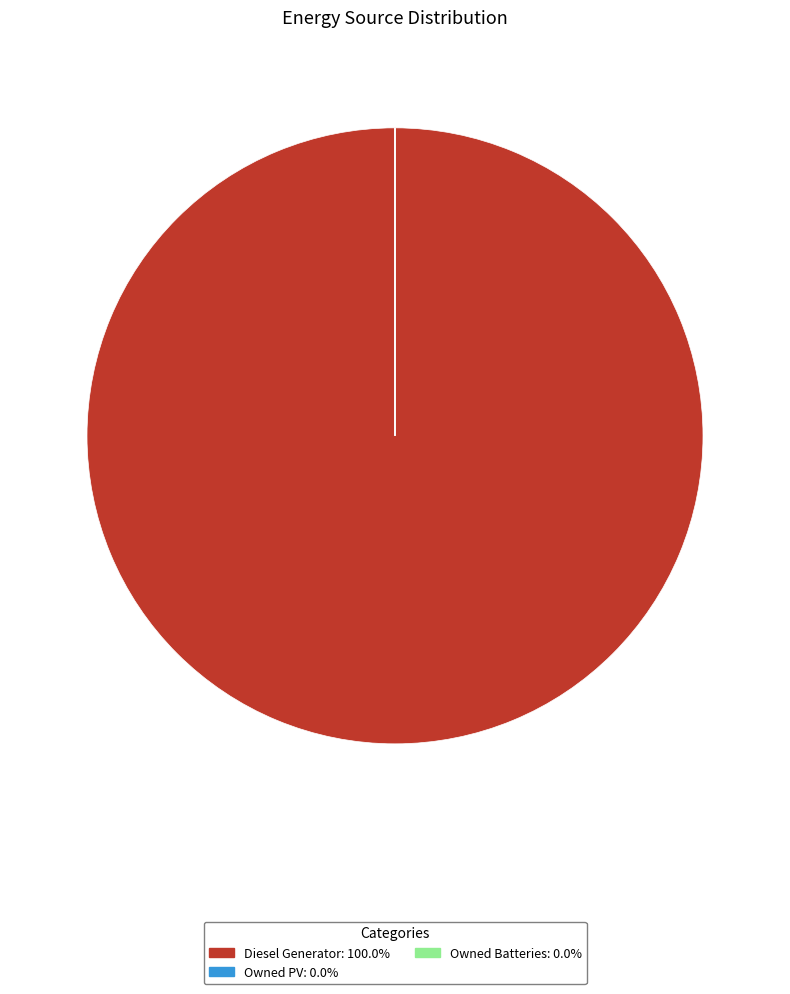

Is Diesel Generator the majority of the pie?

Yes